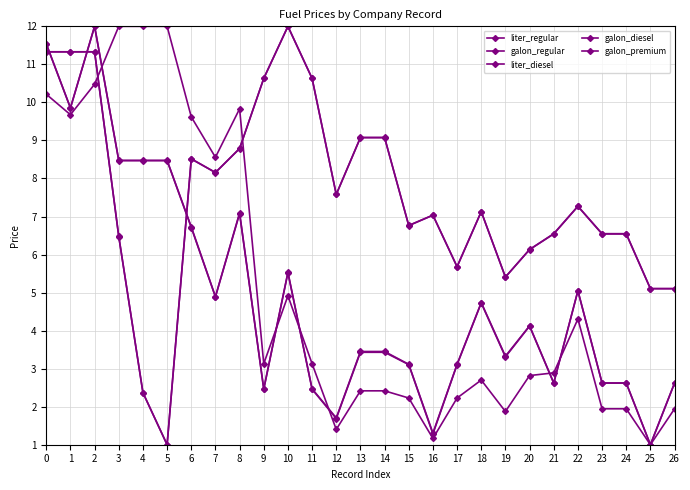

How many lines are shown in the chart?

5